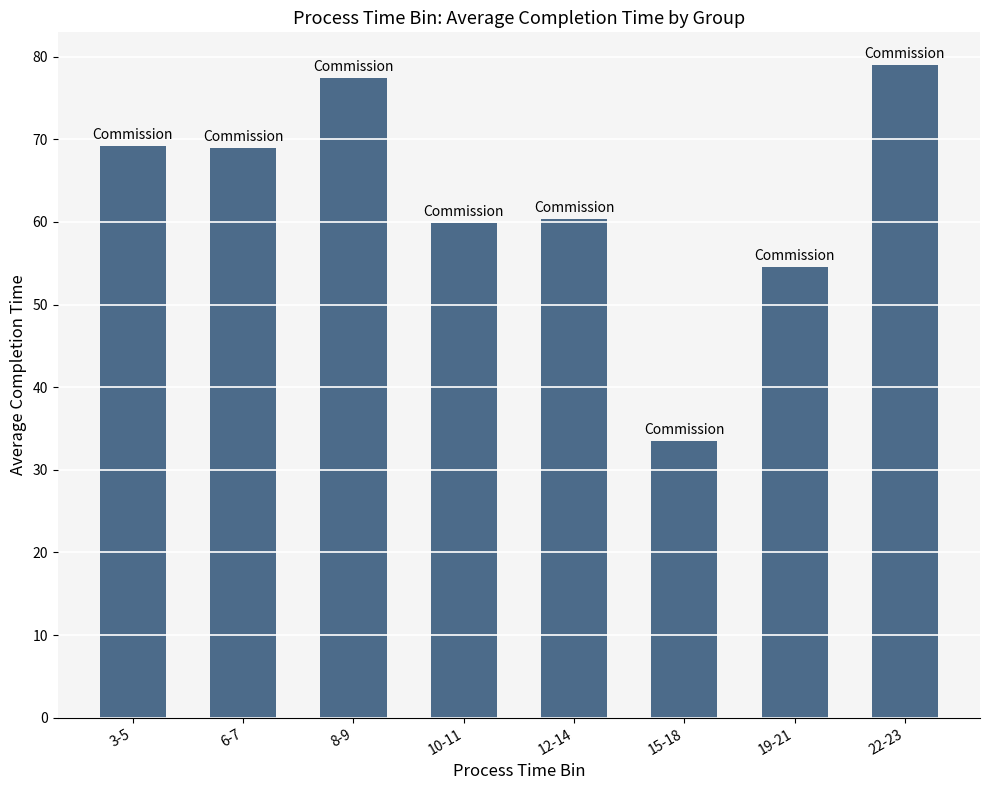

What is the difference between the second highest and minimum values?

43.9